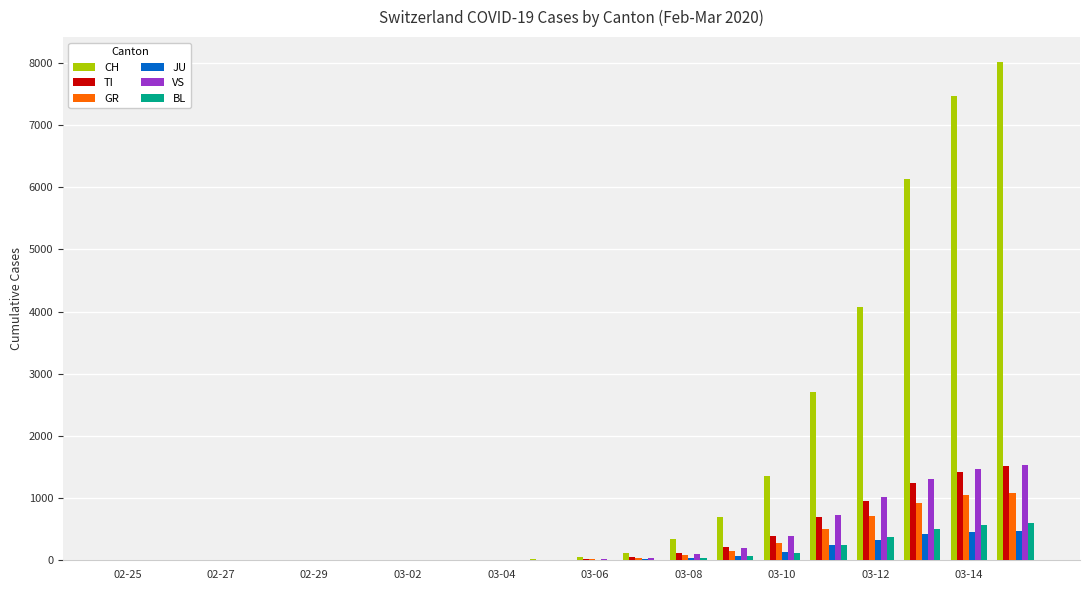

Which series has the largest total across all categories?

CH